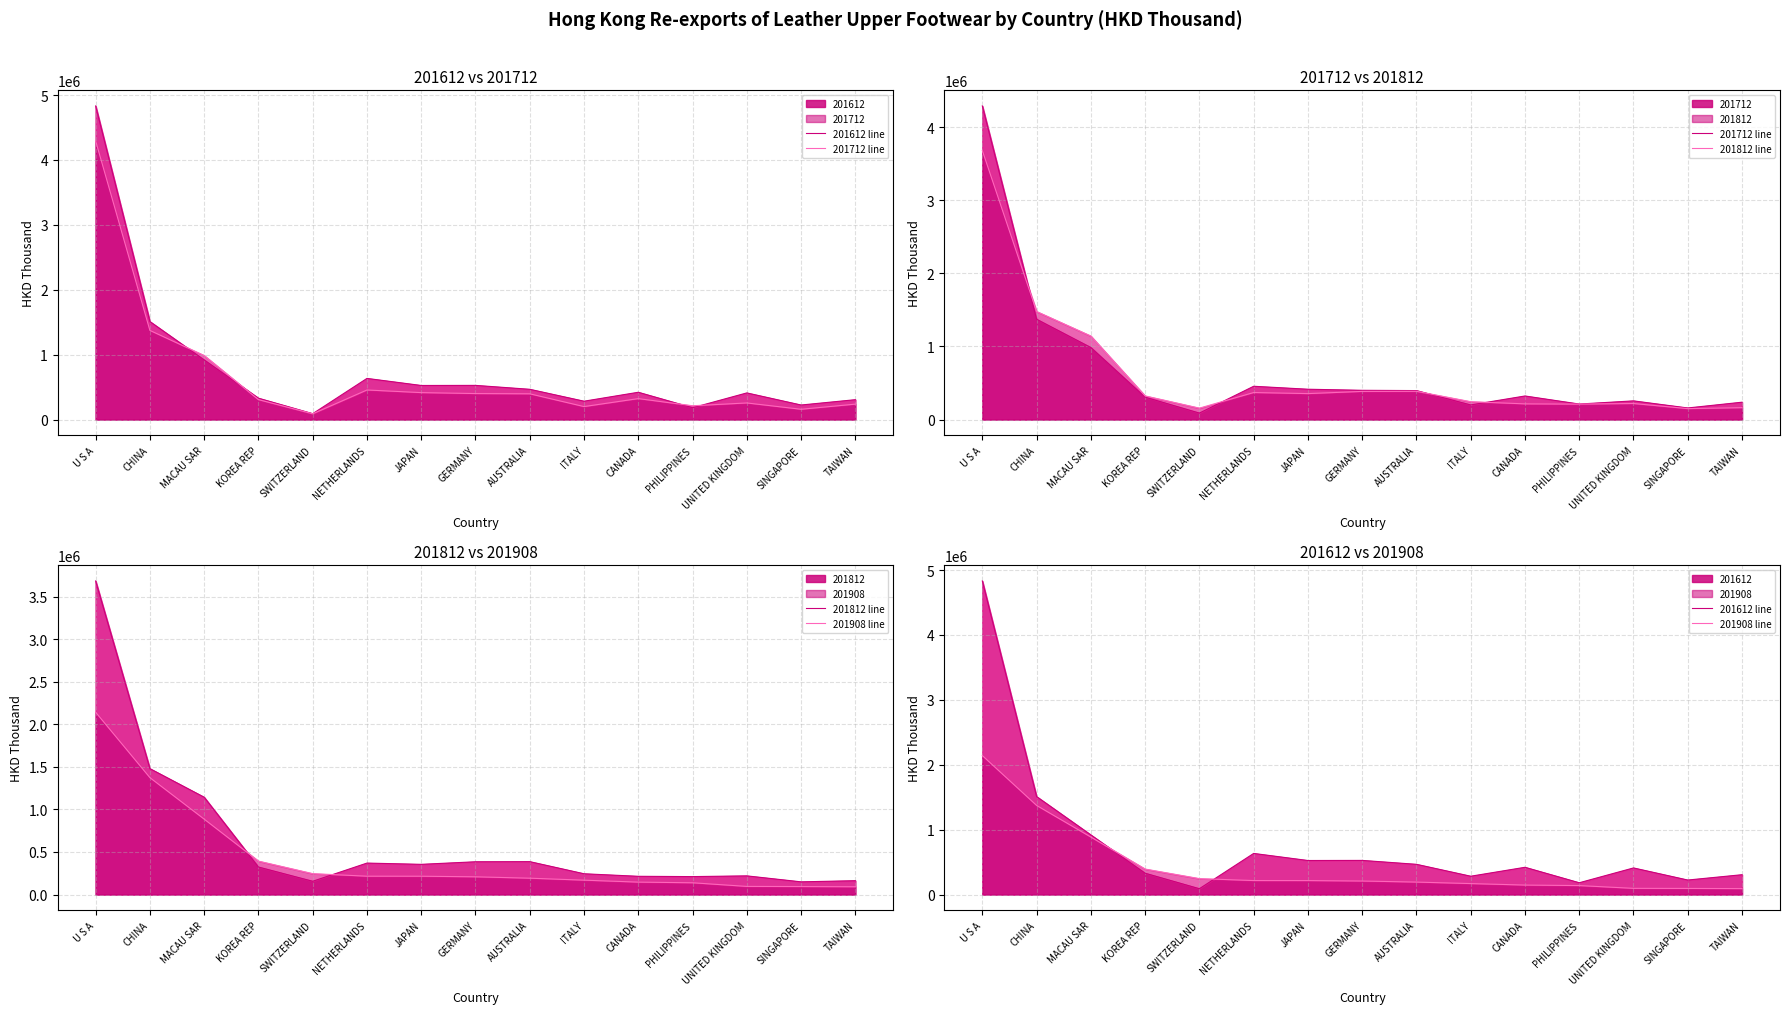

How many data points does each series have?

15